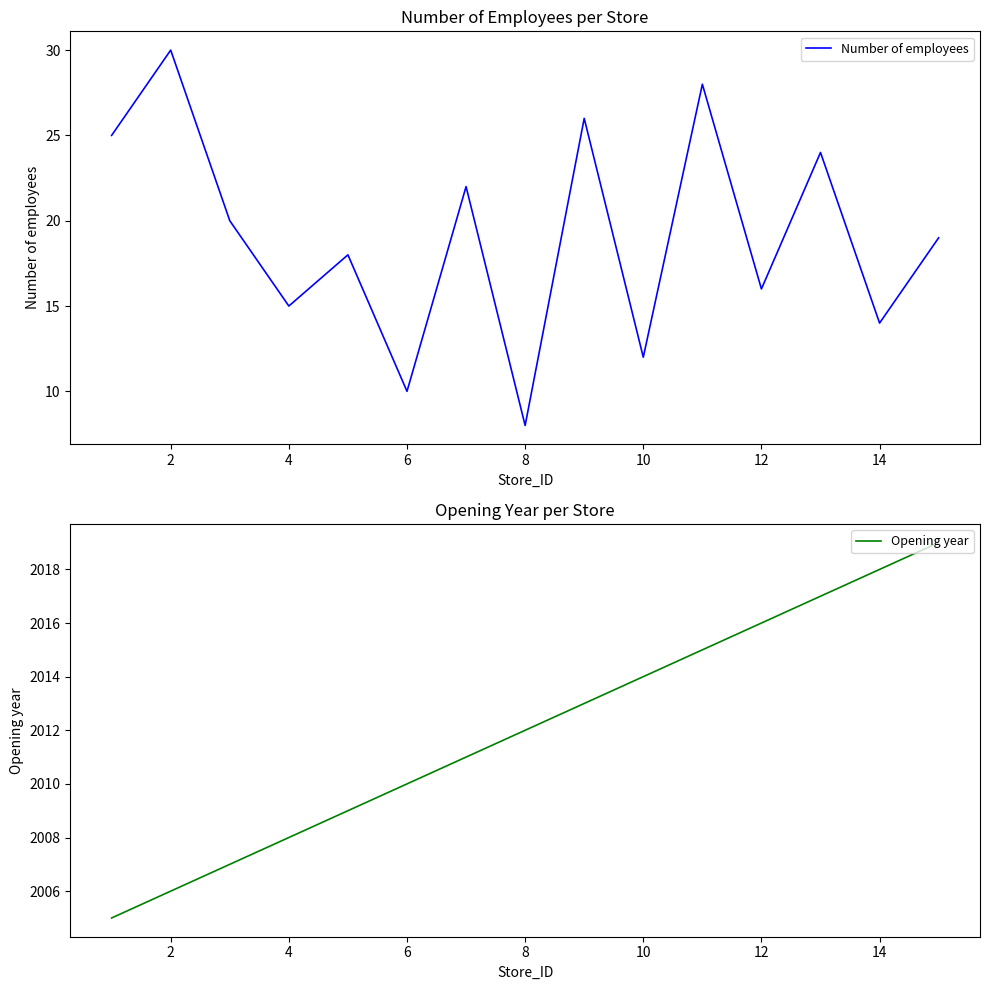

True or false: Number of employees has a value of 24 at 4.

False